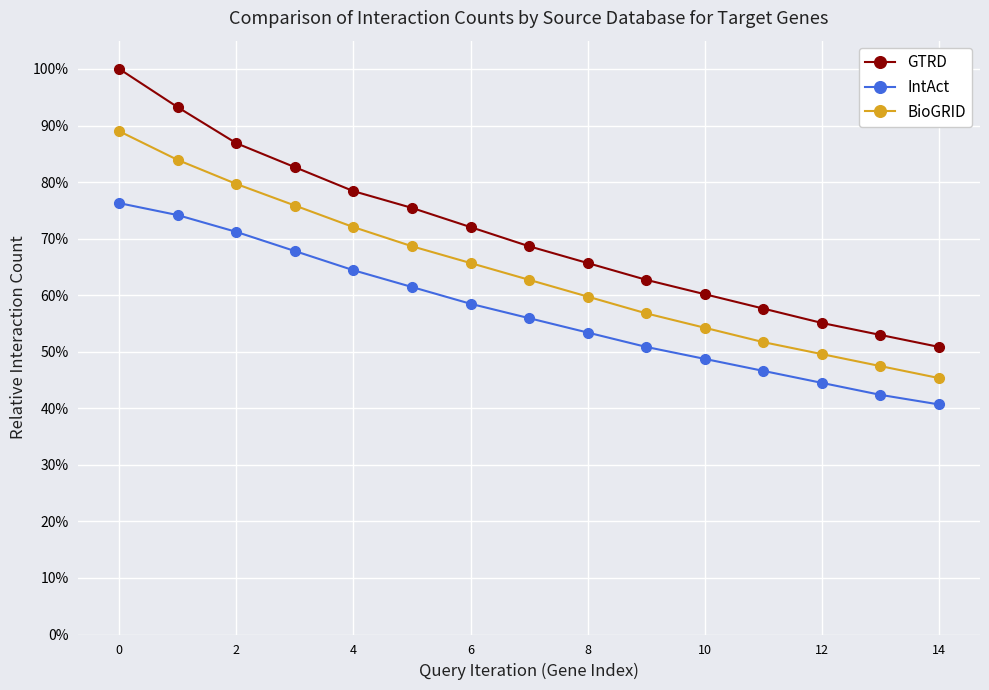

What are all the series names shown in the legend?

GTRD, IntAct, BioGRID